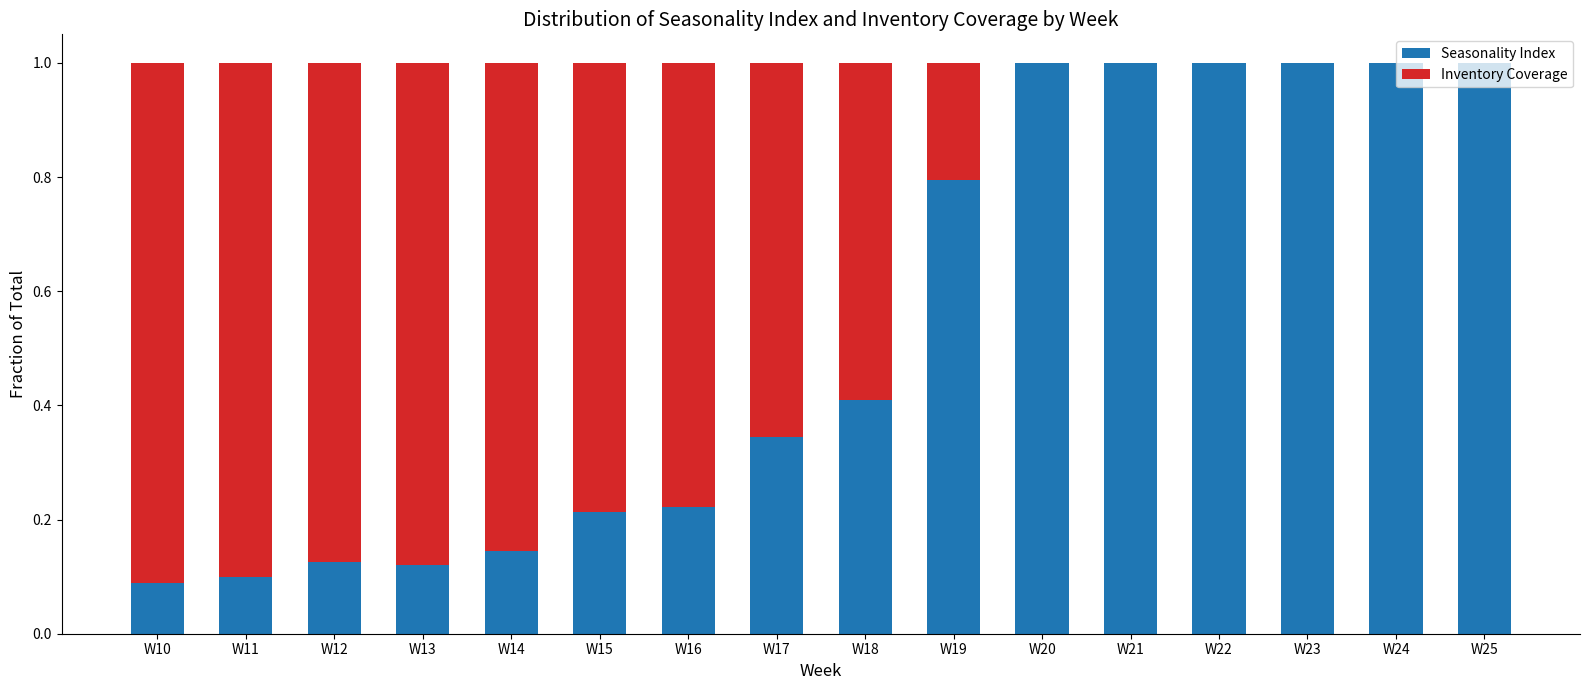

What is the sum of the Seasonality Index values at W23 and W16?

1.2